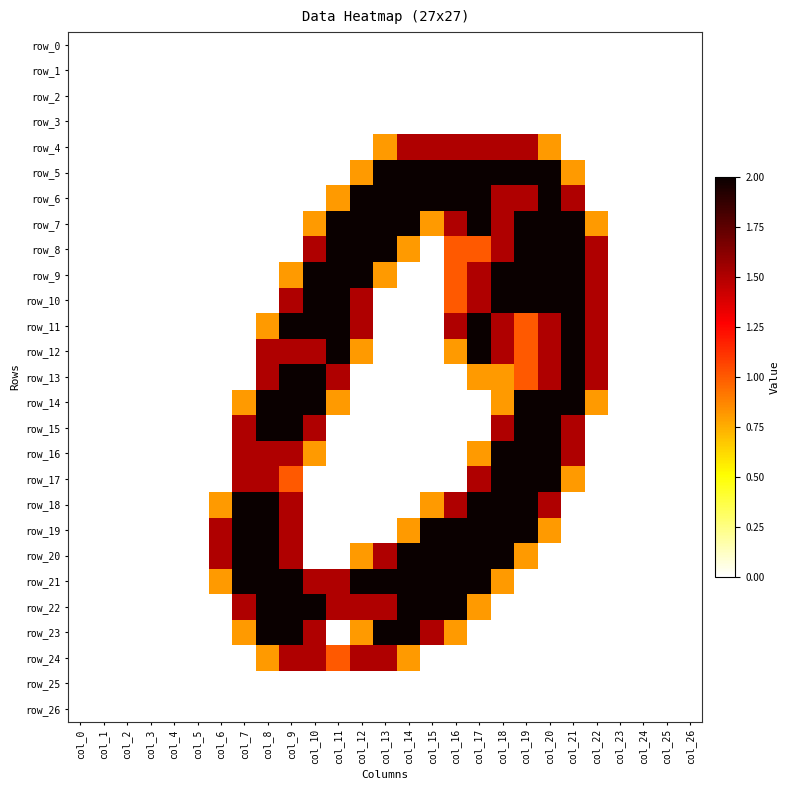

Reading left to right, transcribe all the data shown in this chart.

row_0: 0.0	0.0	0.0	0.0	0.0	0.0	0.0	0.0	0.0	0.0	0.0	0.0	0.0	0.0	0.0	0.0	0.0	0.0	0.0	0.0	0.0	0.0	0.0	0.0	0.0	0.0	0.0
row_1: 0.0	0.0	0.0	0.0	0.0	0.0	0.0	0.0	0.0	0.0	0.0	0.0	0.0	0.0	0.0	0.0	0.0	0.0	0.0	0.0	0.0	0.0	0.0	0.0	0.0	0.0	0.0
row_2: 0.0	0.0	0.0	0.0	0.0	0.0	0.0	0.0	0.0	0.0	0.0	0.0	0.0	0.0	0.0	0.0	0.0	0.0	0.0	0.0	0.0	0.0	0.0	0.0	0.0	0.0	0.0
row_3: 0.0	0.0	0.0	0.0	0.0	0.0	0.0	0.0	0.0	0.0	0.0	0.0	0.0	0.0	0.0	0.0	0.0	0.0	0.0	0.0	0.0	0.0	0.0	0.0	0.0	0.0	0.0
row_4: 0.0	0.0	0.0	0.0	0.0	0.0	0.0	0.0	0.0	0.0	0.0	0.0	0.0	0.8	1.5	1.5	1.5	1.5	1.5	1.5	0.8	0.0	0.0	0.0	0.0	0.0	0.0
row_5: 0.0	0.0	0.0	0.0	0.0	0.0	0.0	0.0	0.0	0.0	0.0	0.0	0.8	2.0	2.0	2.0	2.0	2.0	2.0	2.0	2.0	0.8	0.0	0.0	0.0	0.0	0.0
row_6: 0.0	0.0	0.0	0.0	0.0	0.0	0.0	0.0	0.0	0.0	0.0	0.8	2.0	2.0	2.0	2.0	2.0	2.0	1.5	1.5	2.0	1.5	0.0	0.0	0.0	0.0	0.0
row_7: 0.0	0.0	0.0	0.0	0.0	0.0	0.0	0.0	0.0	0.0	0.8	2.0	2.0	2.0	2.0	0.8	1.5	2.0	1.5	2.0	2.0	2.0	0.8	0.0	0.0	0.0	0.0
row_8: 0.0	0.0	0.0	0.0	0.0	0.0	0.0	0.0	0.0	0.0	1.5	2.0	2.0	2.0	0.8	0.0	1.0	1.0	1.5	2.0	2.0	2.0	1.5	0.0	0.0	0.0	0.0
row_9: 0.0	0.0	0.0	0.0	0.0	0.0	0.0	0.0	0.0	0.8	2.0	2.0	2.0	0.8	0.0	0.0	1.0	1.5	2.0	2.0	2.0	2.0	1.5	0.0	0.0	0.0	0.0
row_10: 0.0	0.0	0.0	0.0	0.0	0.0	0.0	0.0	0.0	1.5	2.0	2.0	1.5	0.0	0.0	0.0	1.0	1.5	2.0	2.0	2.0	2.0	1.5	0.0	0.0	0.0	0.0
row_11: 0.0	0.0	0.0	0.0	0.0	0.0	0.0	0.0	0.8	2.0	2.0	2.0	1.5	0.0	0.0	0.0	1.5	2.0	1.5	1.0	1.5	2.0	1.5	0.0	0.0	0.0	0.0
row_12: 0.0	0.0	0.0	0.0	0.0	0.0	0.0	0.0	1.5	1.5	1.5	2.0	0.8	0.0	0.0	0.0	0.8	2.0	1.5	1.0	1.5	2.0	1.5	0.0	0.0	0.0	0.0
row_13: 0.0	0.0	0.0	0.0	0.0	0.0	0.0	0.0	1.5	2.0	2.0	1.5	0.0	0.0	0.0	0.0	0.0	0.8	0.8	1.0	1.5	2.0	1.5	0.0	0.0	0.0	0.0
row_14: 0.0	0.0	0.0	0.0	0.0	0.0	0.0	0.8	2.0	2.0	2.0	0.8	0.0	0.0	0.0	0.0	0.0	0.0	0.8	2.0	2.0	2.0	0.8	0.0	0.0	0.0	0.0
row_15: 0.0	0.0	0.0	0.0	0.0	0.0	0.0	1.5	2.0	2.0	1.5	0.0	0.0	0.0	0.0	0.0	0.0	0.0	1.5	2.0	2.0	1.5	0.0	0.0	0.0	0.0	0.0
row_16: 0.0	0.0	0.0	0.0	0.0	0.0	0.0	1.5	1.5	1.5	0.8	0.0	0.0	0.0	0.0	0.0	0.0	0.8	2.0	2.0	2.0	1.5	0.0	0.0	0.0	0.0	0.0
row_17: 0.0	0.0	0.0	0.0	0.0	0.0	0.0	1.5	1.5	1.0	0.0	0.0	0.0	0.0	0.0	0.0	0.0	1.5	2.0	2.0	2.0	0.8	0.0	0.0	0.0	0.0	0.0
row_18: 0.0	0.0	0.0	0.0	0.0	0.0	0.8	2.0	2.0	1.5	0.0	0.0	0.0	0.0	0.0	0.8	1.5	2.0	2.0	2.0	1.5	0.0	0.0	0.0	0.0	0.0	0.0
row_19: 0.0	0.0	0.0	0.0	0.0	0.0	1.5	2.0	2.0	1.5	0.0	0.0	0.0	0.0	0.8	2.0	2.0	2.0	2.0	2.0	0.8	0.0	0.0	0.0	0.0	0.0	0.0
row_20: 0.0	0.0	0.0	0.0	0.0	0.0	1.5	2.0	2.0	1.5	0.0	0.0	0.8	1.5	2.0	2.0	2.0	2.0	2.0	0.8	0.0	0.0	0.0	0.0	0.0	0.0	0.0
row_21: 0.0	0.0	0.0	0.0	0.0	0.0	0.8	2.0	2.0	2.0	1.5	1.5	2.0	2.0	2.0	2.0	2.0	2.0	0.8	0.0	0.0	0.0	0.0	0.0	0.0	0.0	0.0
row_22: 0.0	0.0	0.0	0.0	0.0	0.0	0.0	1.5	2.0	2.0	2.0	1.5	1.5	1.5	2.0	2.0	2.0	0.8	0.0	0.0	0.0	0.0	0.0	0.0	0.0	0.0	0.0
row_23: 0.0	0.0	0.0	0.0	0.0	0.0	0.0	0.8	2.0	2.0	1.5	0.0	0.8	2.0	2.0	1.5	0.8	0.0	0.0	0.0	0.0	0.0	0.0	0.0	0.0	0.0	0.0
row_24: 0.0	0.0	0.0	0.0	0.0	0.0	0.0	0.0	0.8	1.5	1.5	1.0	1.5	1.5	0.8	0.0	0.0	0.0	0.0	0.0	0.0	0.0	0.0	0.0	0.0	0.0	0.0
row_25: 0.0	0.0	0.0	0.0	0.0	0.0	0.0	0.0	0.0	0.0	0.0	0.0	0.0	0.0	0.0	0.0	0.0	0.0	0.0	0.0	0.0	0.0	0.0	0.0	0.0	0.0	0.0
row_26: 0.0	0.0	0.0	0.0	0.0	0.0	0.0	0.0	0.0	0.0	0.0	0.0	0.0	0.0	0.0	0.0	0.0	0.0	0.0	0.0	0.0	0.0	0.0	0.0	0.0	0.0	0.0